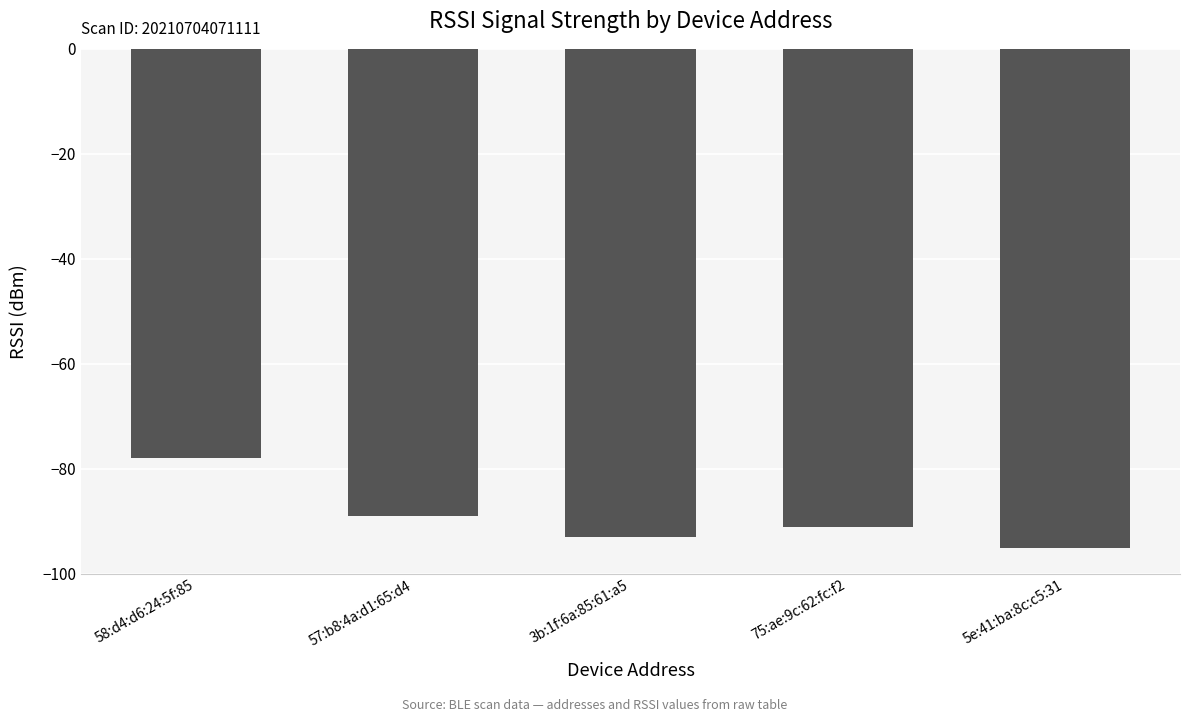

Are the bars grouped side by side (vs. stacked)?

No